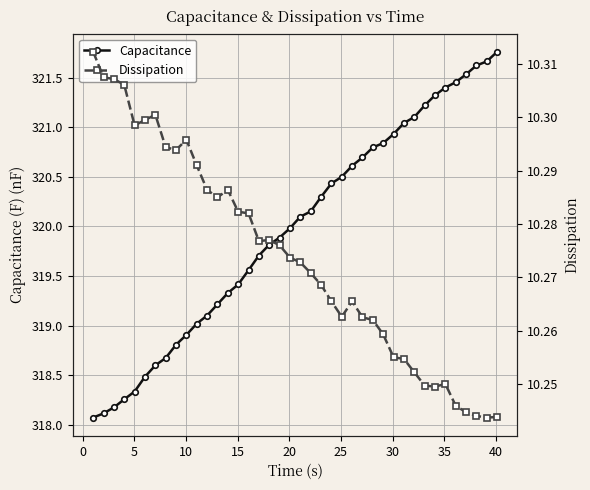

True or false: Capacitance has a value of 320.2 at 21.

True